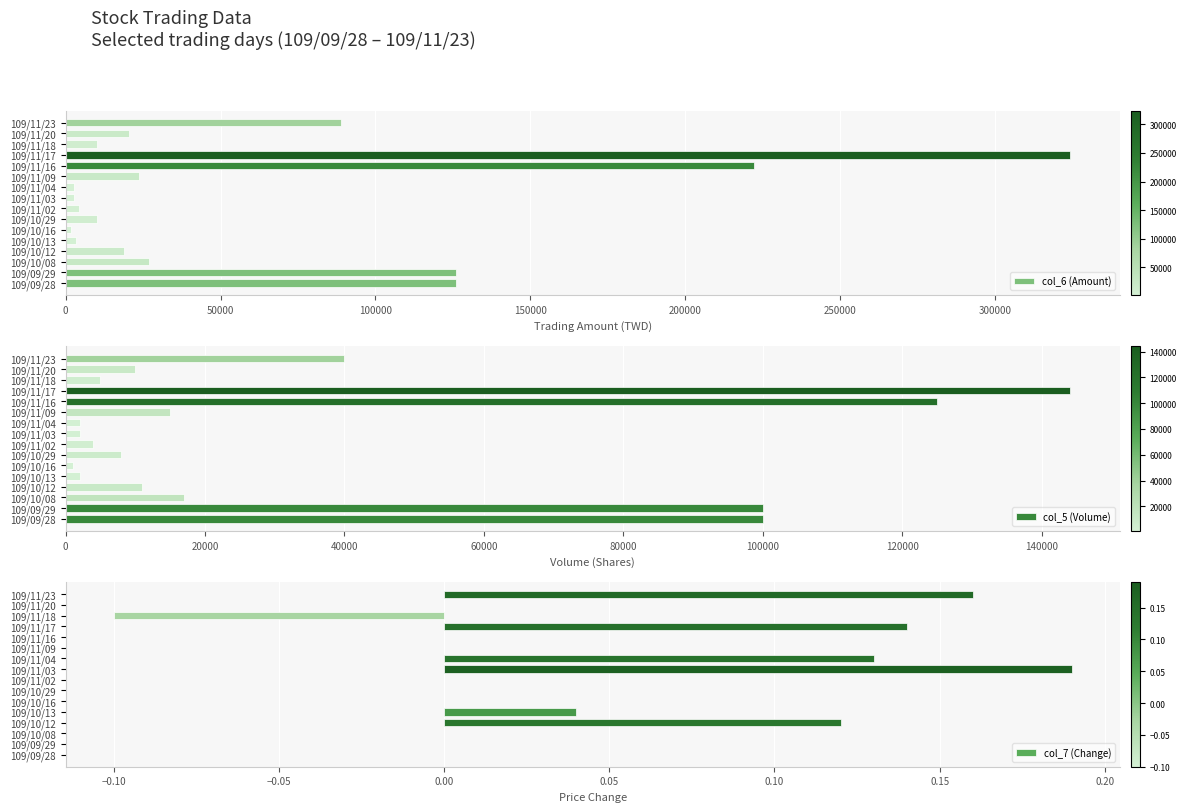

At which label does col_6 (Amount) reach its peak?

109/11/17